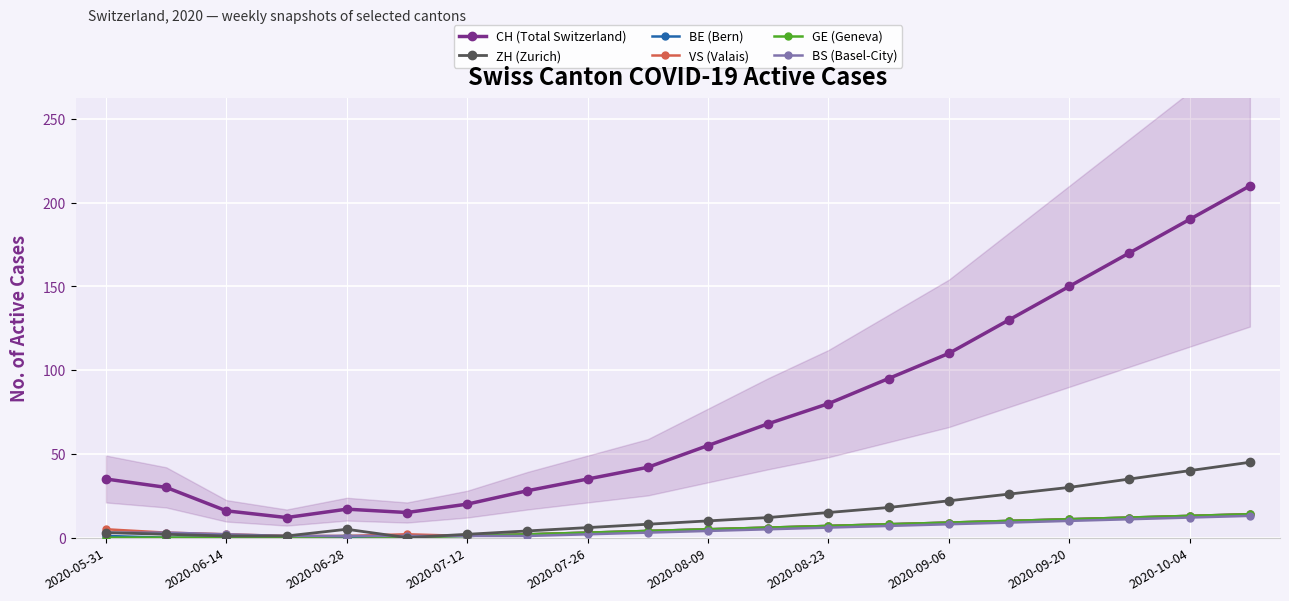

Which series has the largest total across all categories?

CH (Total Switzerland)